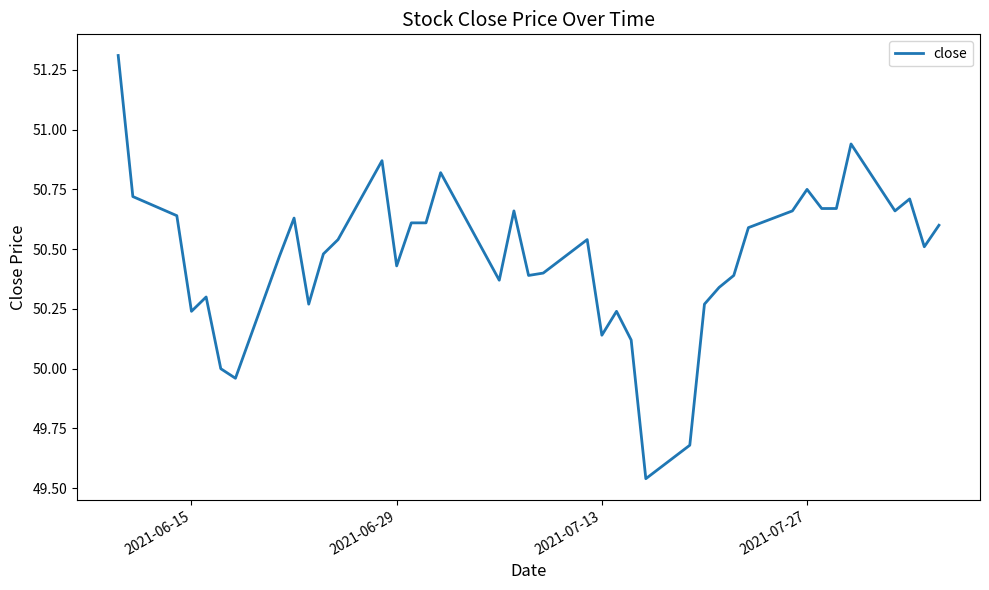

Does the chart have visible grid lines?

No